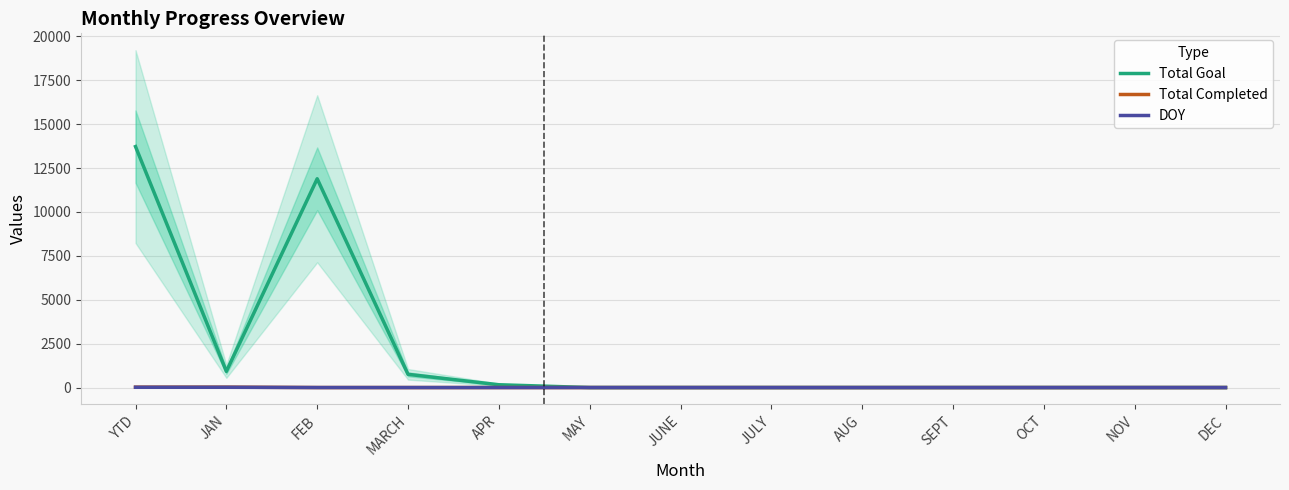

At which label is Total Goal closest to 6860?

FEB